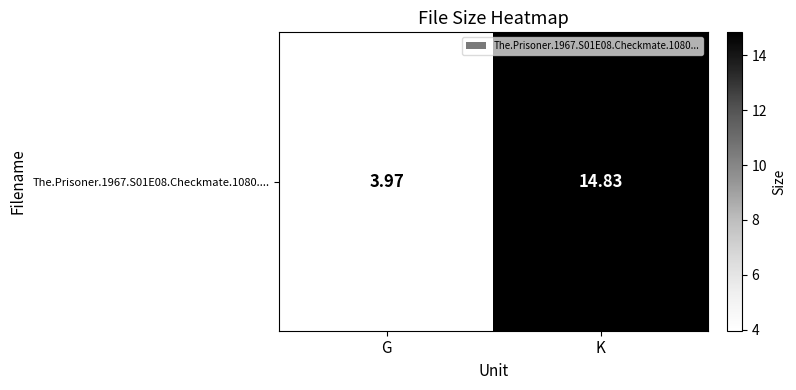

What is the ratio of the value at K to the value at G?

3.7